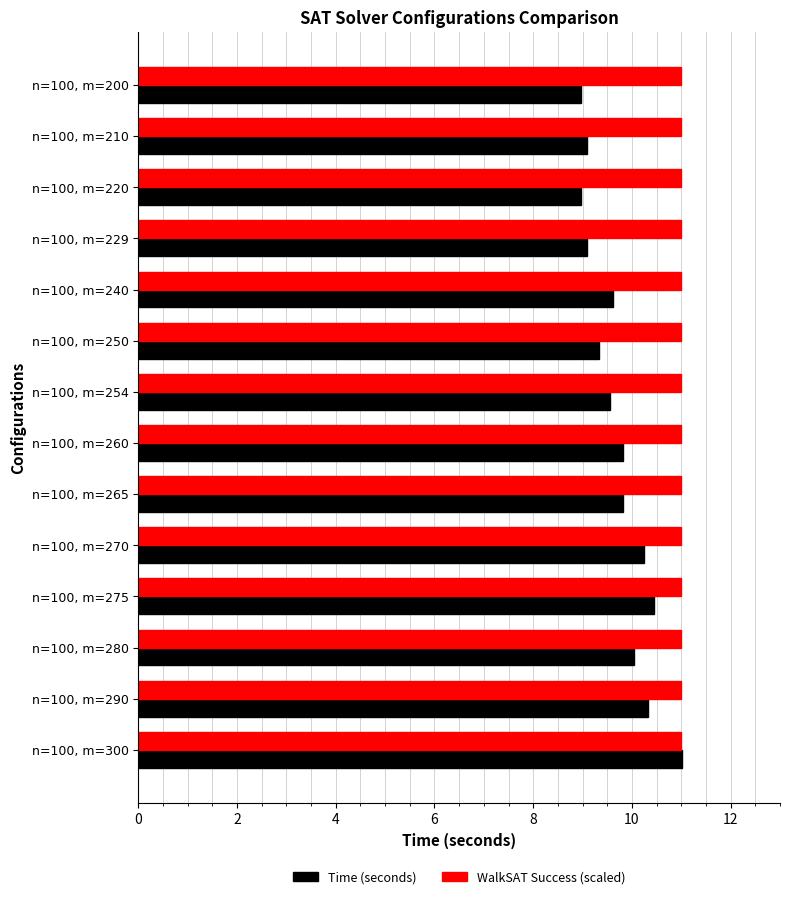

Which series has the largest total across all categories?

WalkSAT Success (scaled)